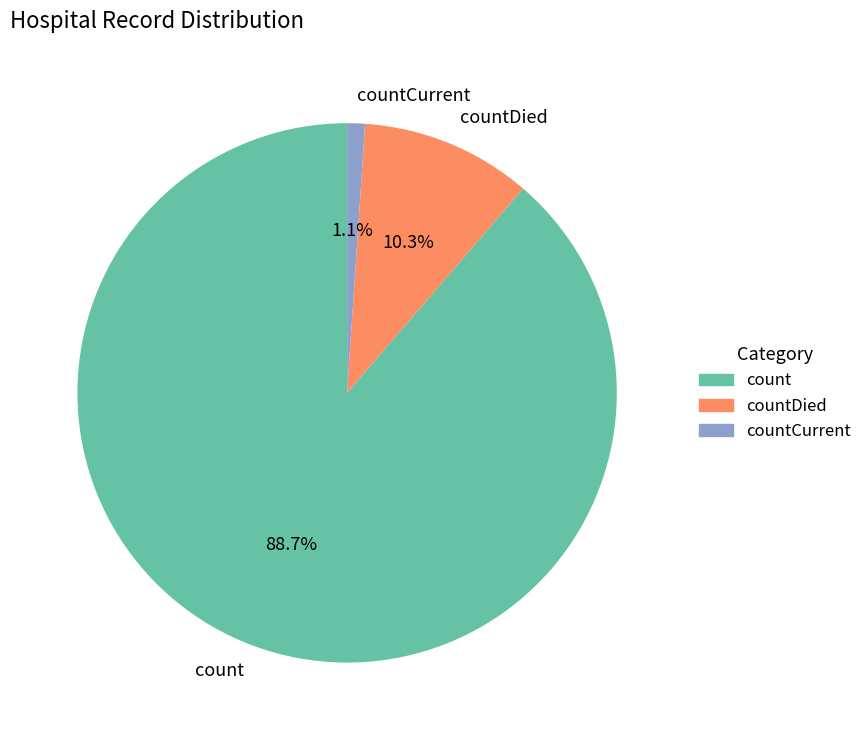

What is the total percentage of count and countCurrent?

89.7%